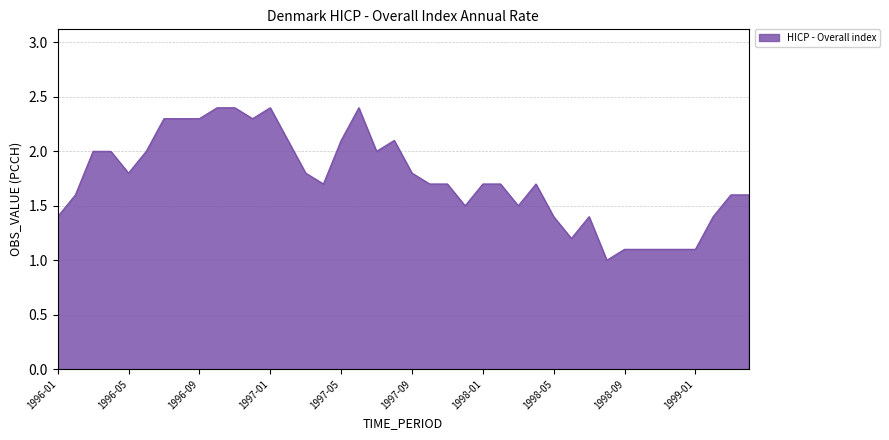

What is the smallest value displayed?

1.0